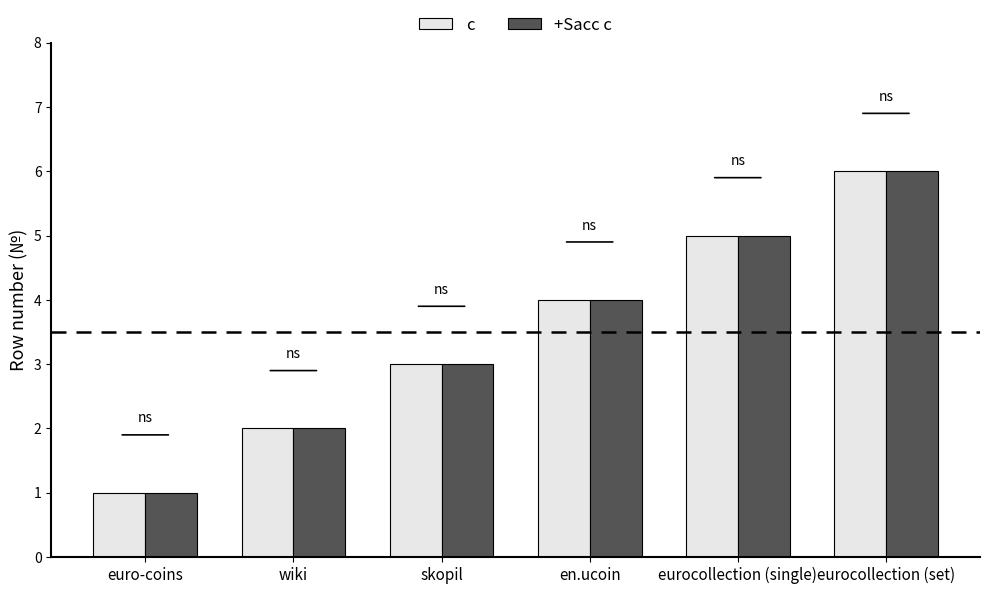

What is the value of the +Sacc c bar at the 4th from the left?

4